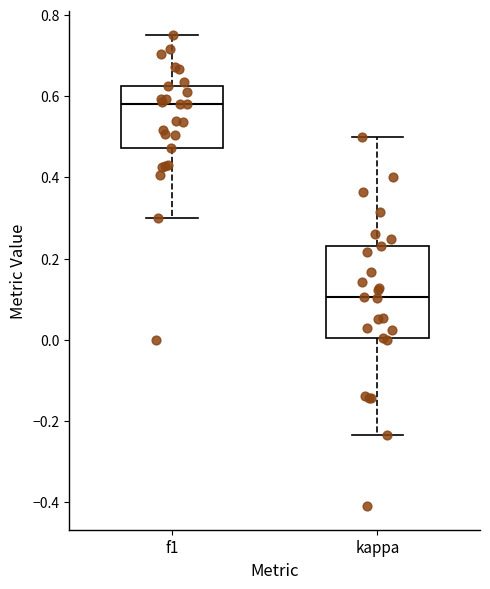

Reading left to right, read every box against the y-axis: the position of its median line, the range the box covers, and the ends of its whiskers. The values are not printed on the chart, so give them approximately, as read against the axis.

f1: median 0.58, box 0.48 to 0.62, whiskers 0.30 to 0.76
kappa: median 0.10, box 0.00 to 0.24, whiskers -0.24 to 0.50